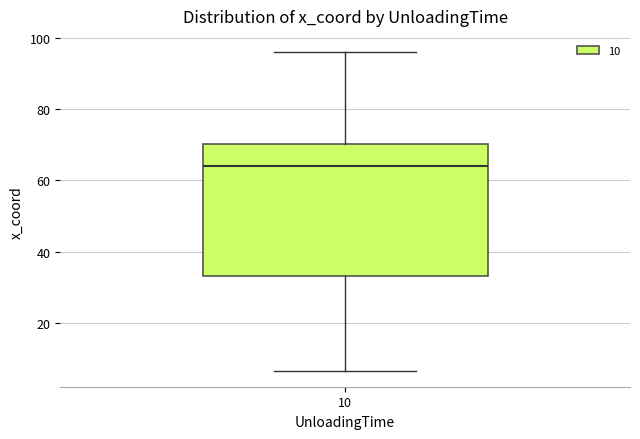

Where is the lower edge of the box at x = 10 on the y-axis? The values are not printed on the chart, so give them approximately, as read against the axis.

34